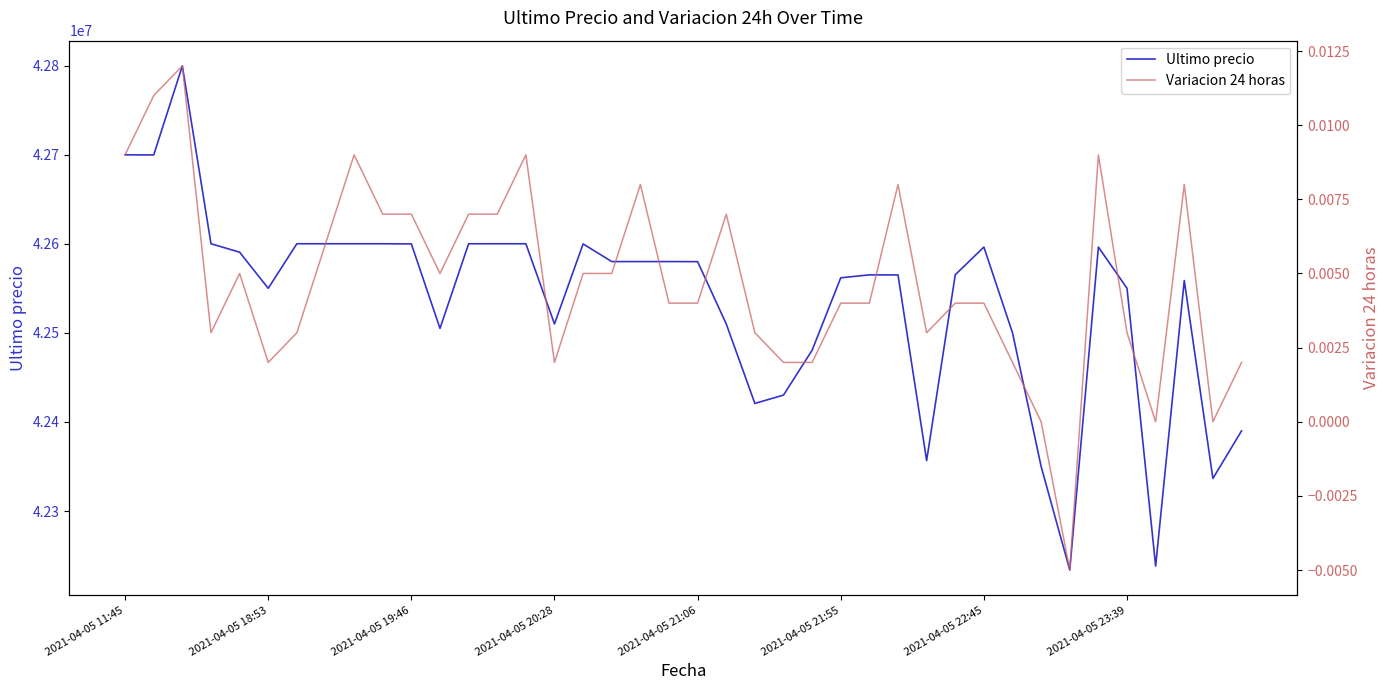

What is the highest value of the Ultimo precio series?

42799603